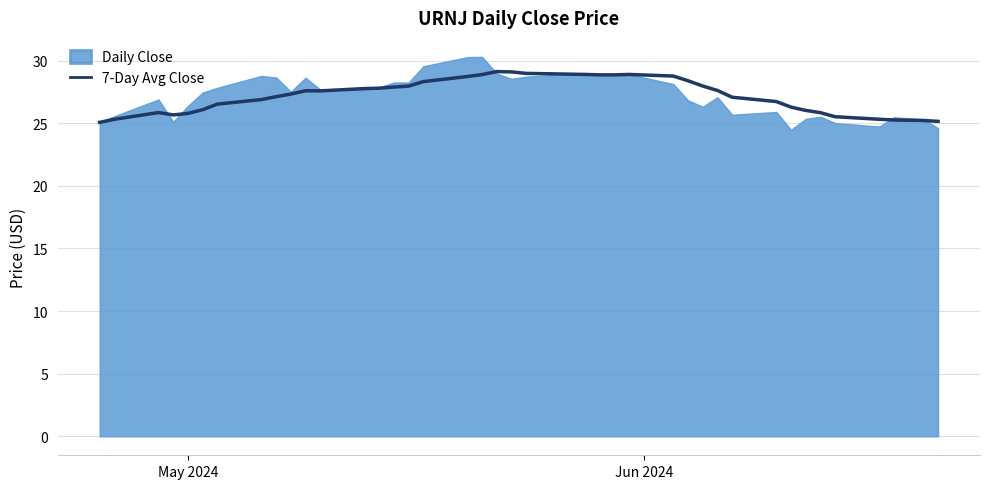

What is the lowest value of the 7-Day Avg Close series?

25.1